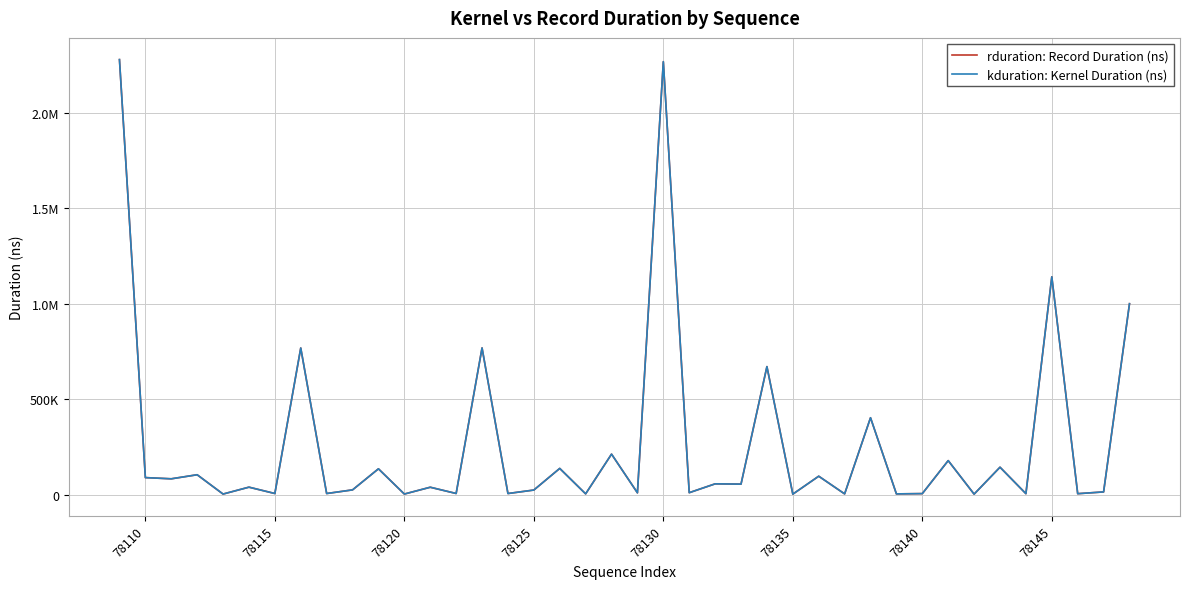

Is this an area chart (filled region under the line)?

No